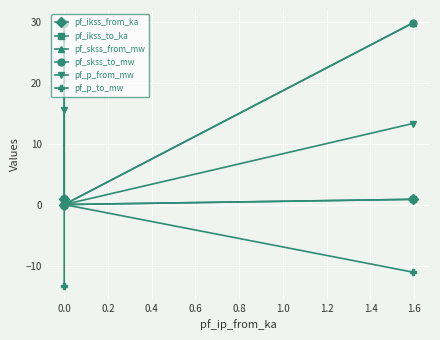

Between 0.2 and −0.2, which is larger?

0.2